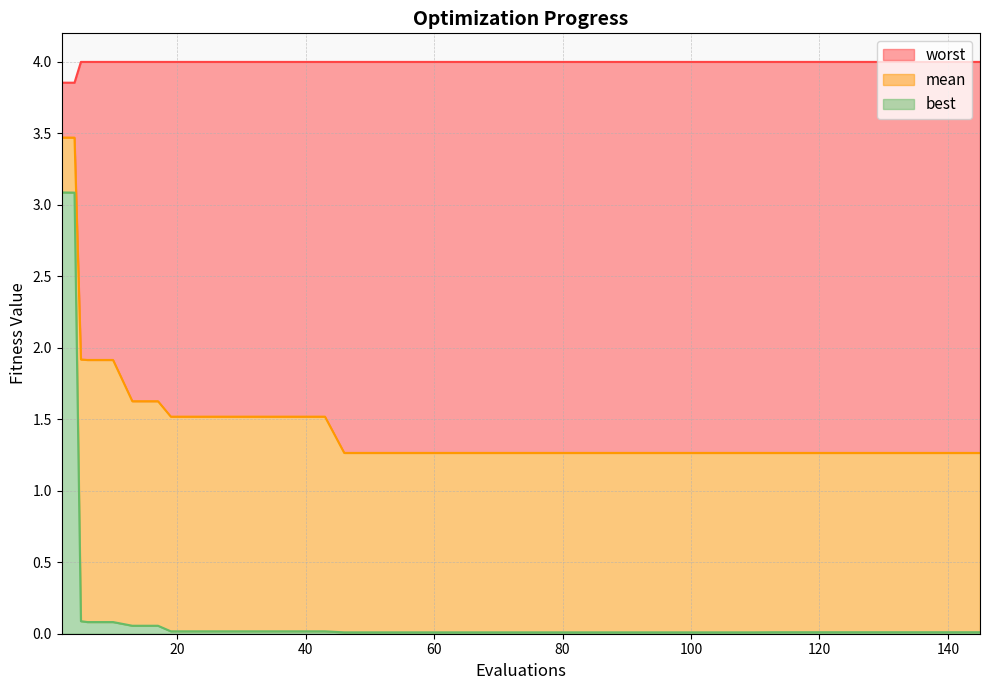

What is the total value across all series at 74?

5.3